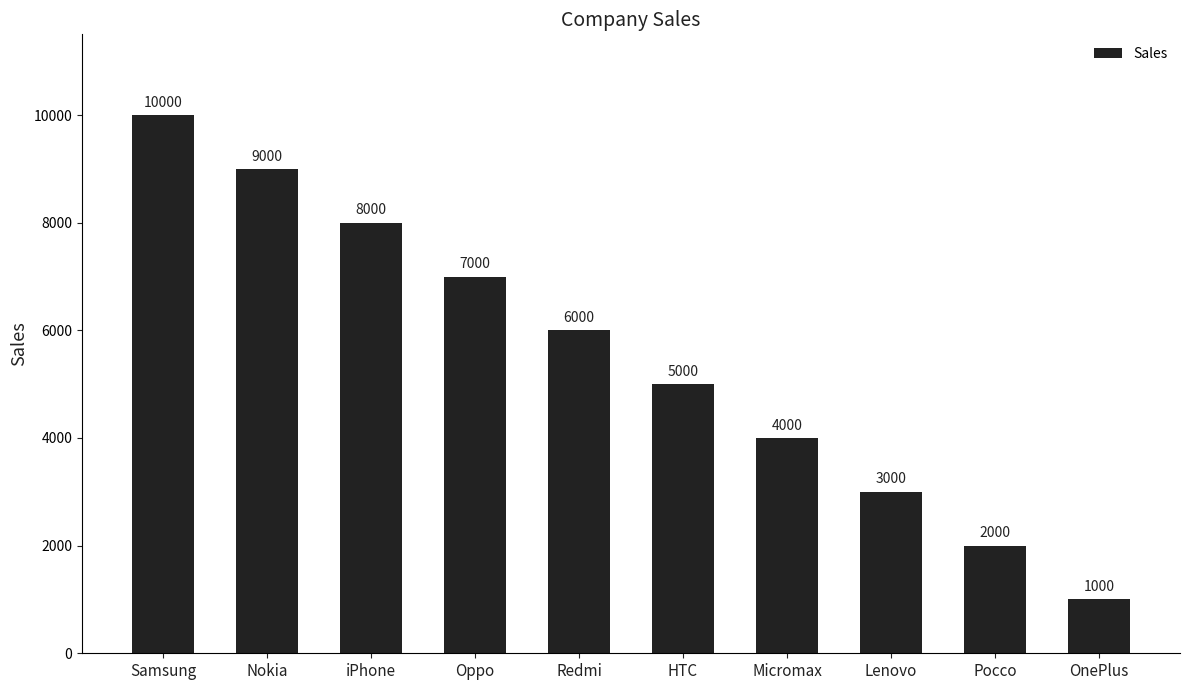

What is the average value?

5500